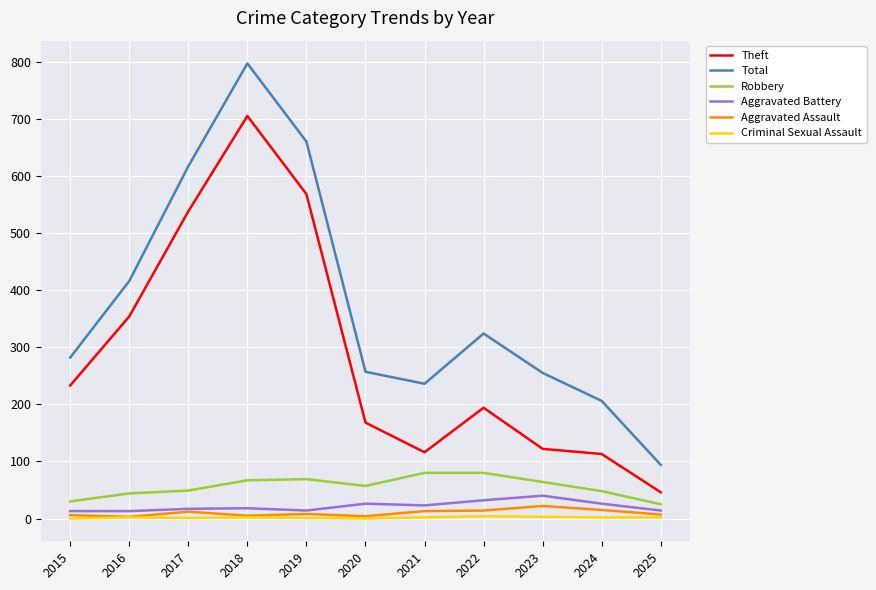

Is it true that Total equals 1041 at 2017?

False